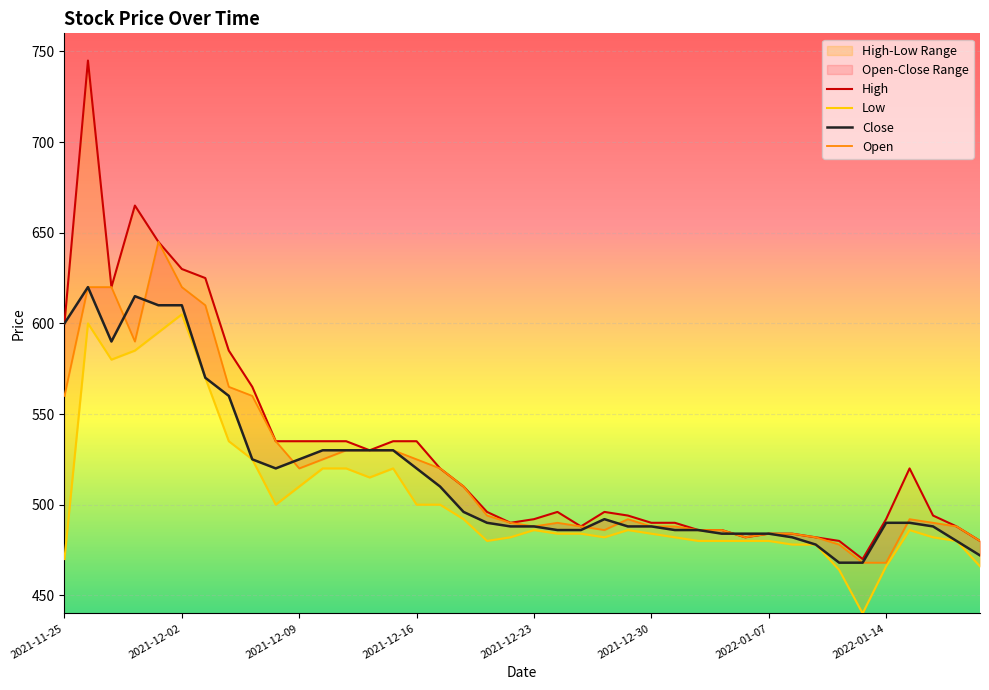

List the series in order of their peak value, highest first.

High, Open, Close, Low